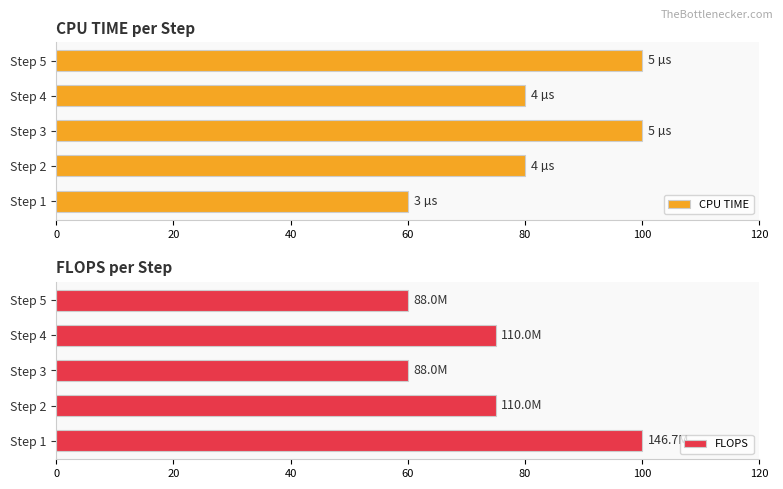

What is the value of the FLOPS bar at the 1st from the left?

100.0